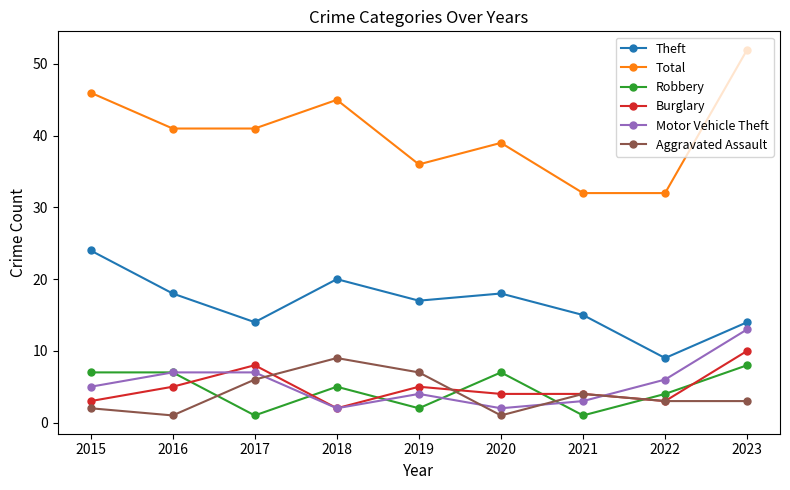

Which series has the largest total across all categories?

Total